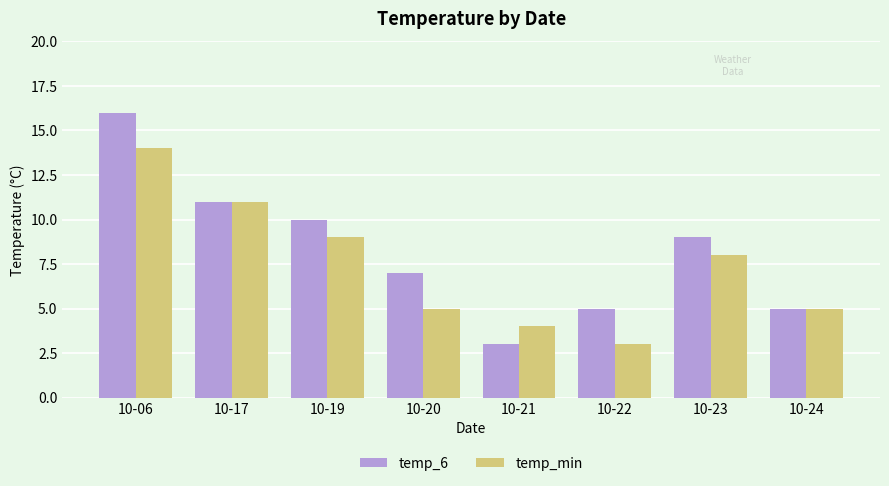

What value does the temp_6 series have at 10-20?

7